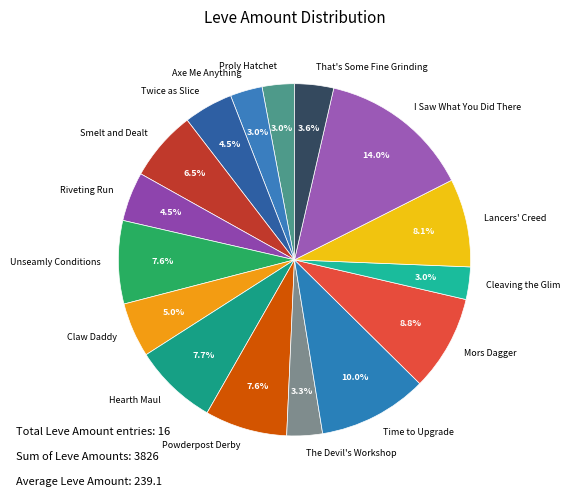

How many slices are in this pie chart?

16